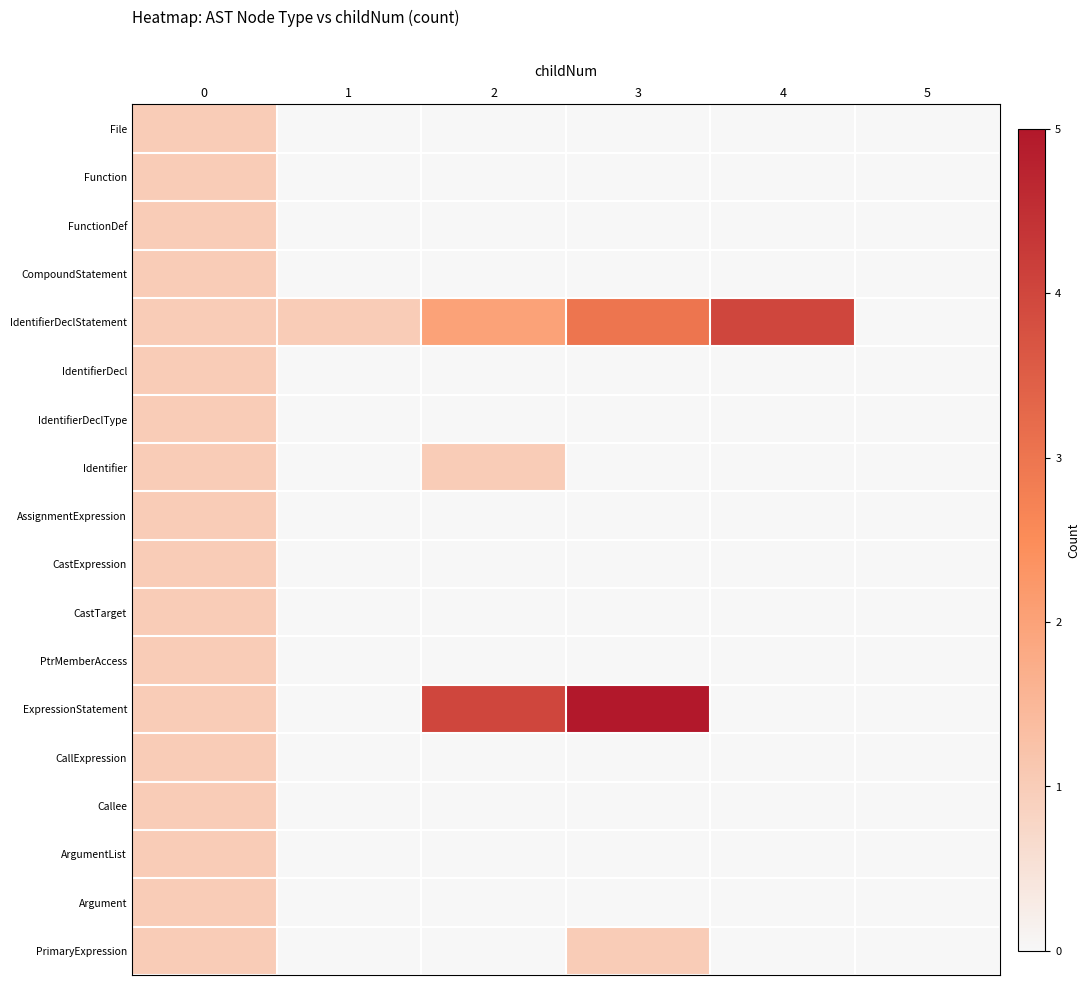

Reading left to right, what are all the values shown in this chart?

File: 0=1	1=0	2=0	3=0	4=0	5=0
Function: 0=1	1=0	2=0	3=0	4=0	5=0
FunctionDef: 0=1	1=0	2=0	3=0	4=0	5=0
CompoundStatement: 0=1	1=0	2=0	3=0	4=0	5=0
IdentifierDeclStatement: 0=1	1=1	2=2	3=3	4=4	5=0
IdentifierDecl: 0=1	1=0	2=0	3=0	4=0	5=0
IdentifierDeclType: 0=1	1=0	2=0	3=0	4=0	5=0
Identifier: 0=1	1=0	2=1	3=0	4=0	5=0
AssignmentExpression: 0=1	1=0	2=0	3=0	4=0	5=0
CastExpression: 0=1	1=0	2=0	3=0	4=0	5=0
CastTarget: 0=1	1=0	2=0	3=0	4=0	5=0
PtrMemberAccess: 0=1	1=0	2=0	3=0	4=0	5=0
ExpressionStatement: 0=1	1=0	2=4	3=5	4=0	5=0
CallExpression: 0=1	1=0	2=0	3=0	4=0	5=0
Callee: 0=1	1=0	2=0	3=0	4=0	5=0
ArgumentList: 0=1	1=0	2=0	3=0	4=0	5=0
Argument: 0=1	1=0	2=0	3=0	4=0	5=0
PrimaryExpression: 0=1	1=0	2=0	3=1	4=0	5=0